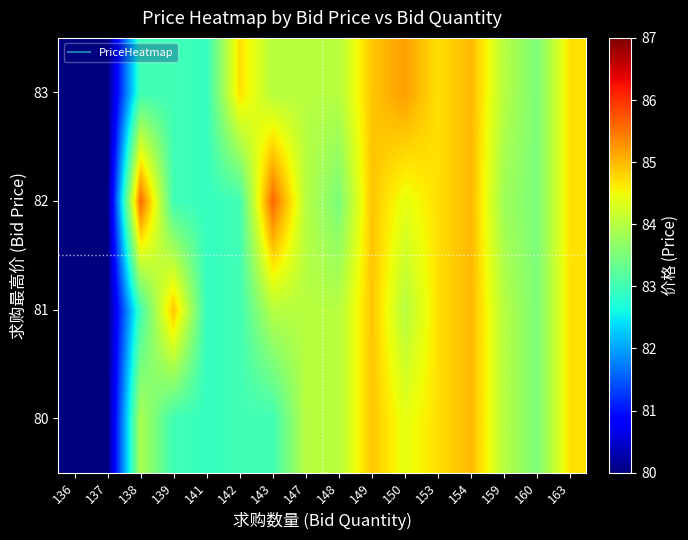

Reading left to right, list all the values displayed in this chart.

80: 136=80.0	137=80.0	138=83.9	139=83.0	141=82.9	142=83.0	143=83.0	147=84.0	148=84.0	149=84.9	150=84.4	153=84.7	154=85.0	159=84.0	160=83.5	163=84.7
81: 136=80.0	137=80.0	138=83.0	139=84.9	141=82.9	142=83.0	143=84.0	147=84.0	148=84.0	149=84.9	150=84.0	153=84.7	154=85.0	159=84.0	160=83.5	163=84.7
82: 136=80.0	137=80.0	138=85.6	139=83.0	141=82.9	142=83.0	143=85.6	147=84.0	148=83.5	149=84.9	150=84.4	153=84.7	154=85.0	159=83.8	160=83.5	163=84.7
83: 136=80.0	137=80.0	138=83.0	139=83.0	141=82.9	142=84.7	143=84.0	147=84.0	148=84.0	149=84.9	150=85.2	153=84.7	154=85.0	159=84.0	160=83.5	163=84.7